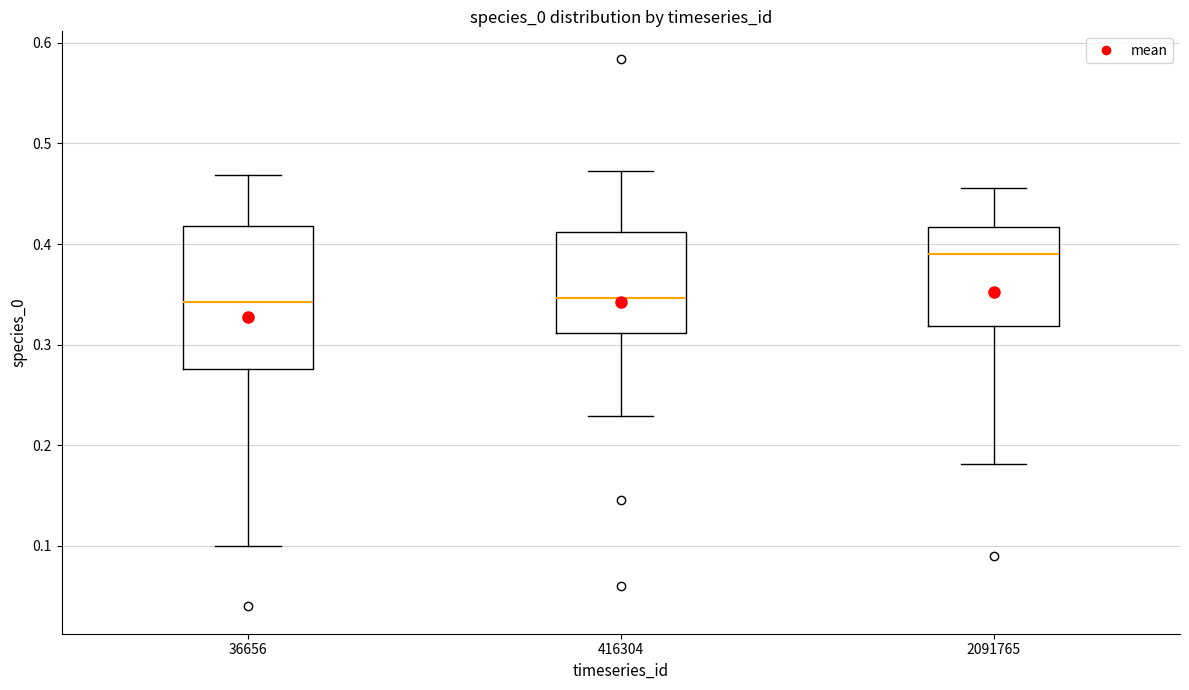

Which box's median line is the highest?

2091765